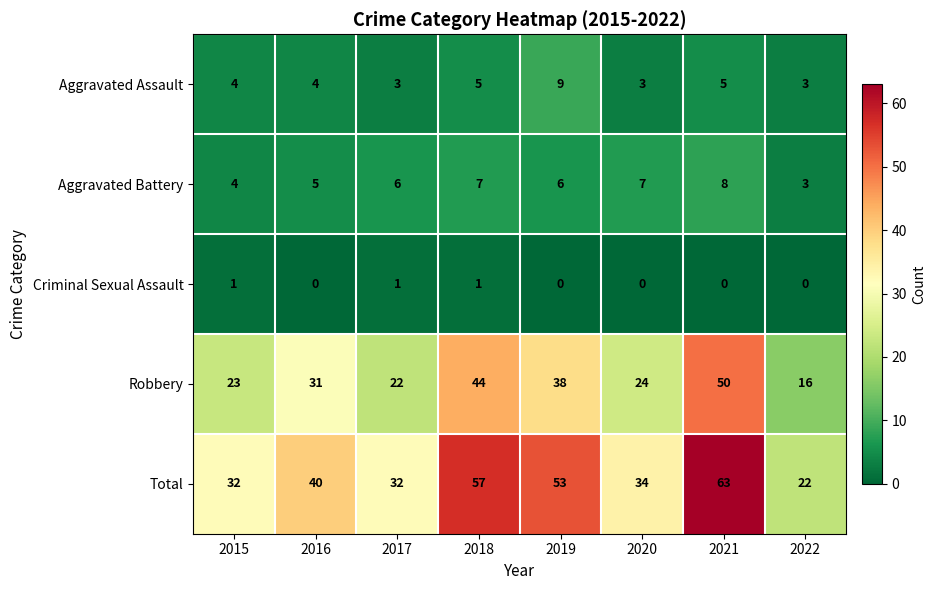

At which label is Robbery closest to 33?

2016